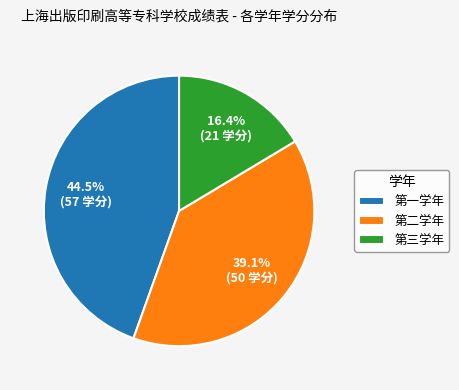

Is it true that 第二学年 is 45% of the pie?

False